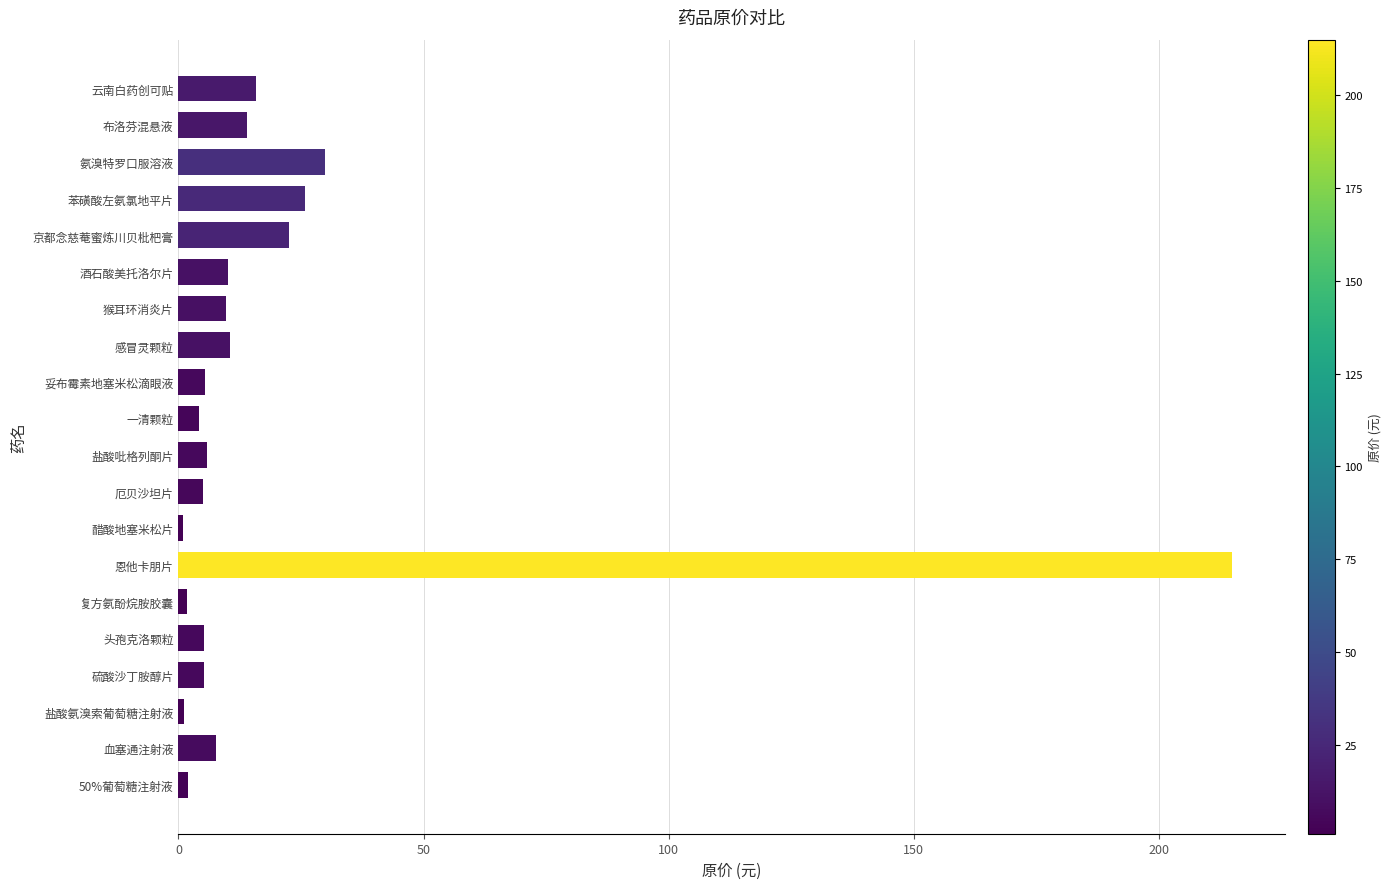

Are the bars horizontal?

Yes